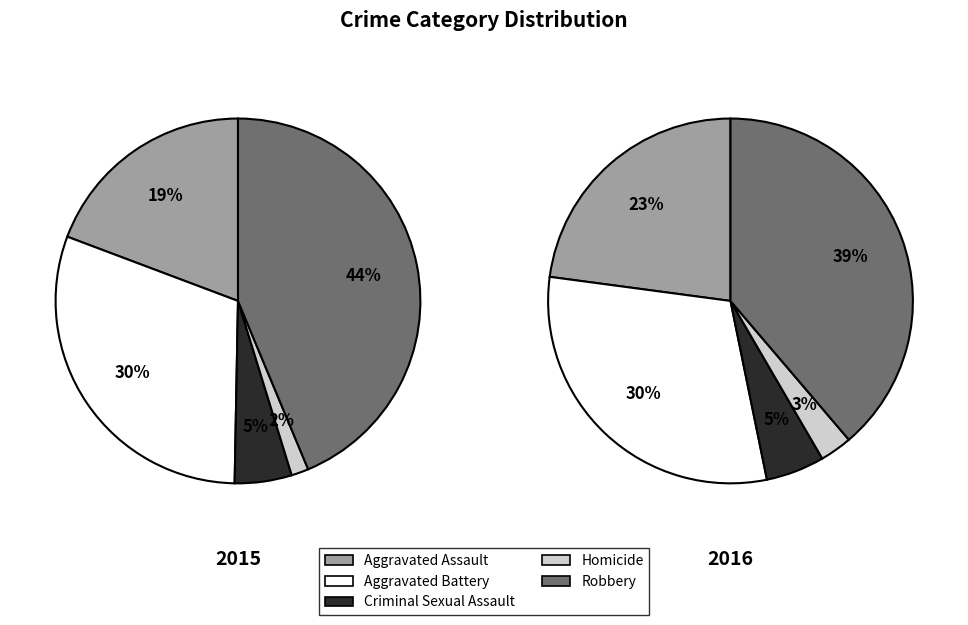

To the nearest percent, what is the average slice percentage?

20%